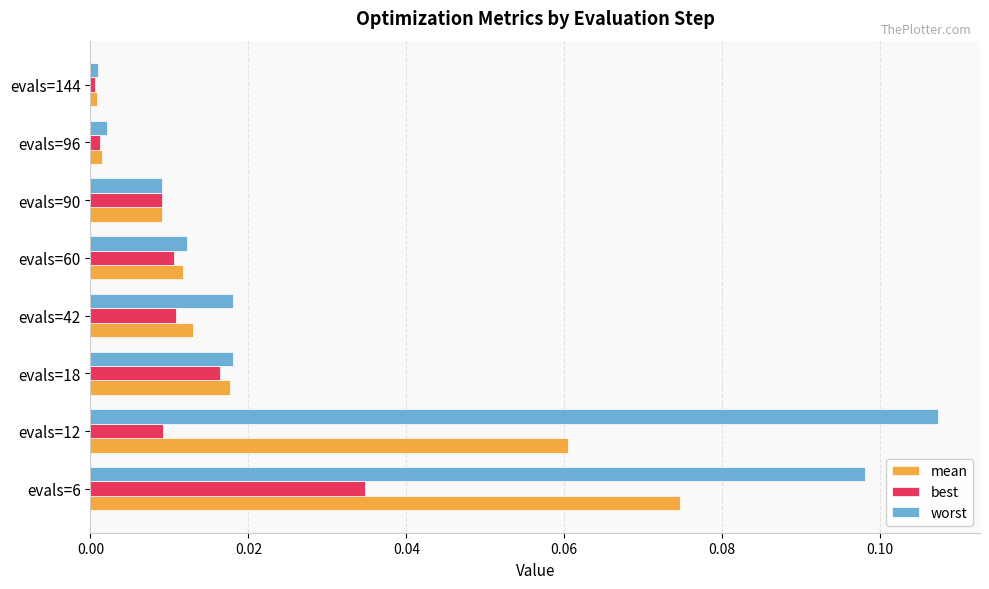

The worst series shows 0.0 at evals=42. True or false?

True